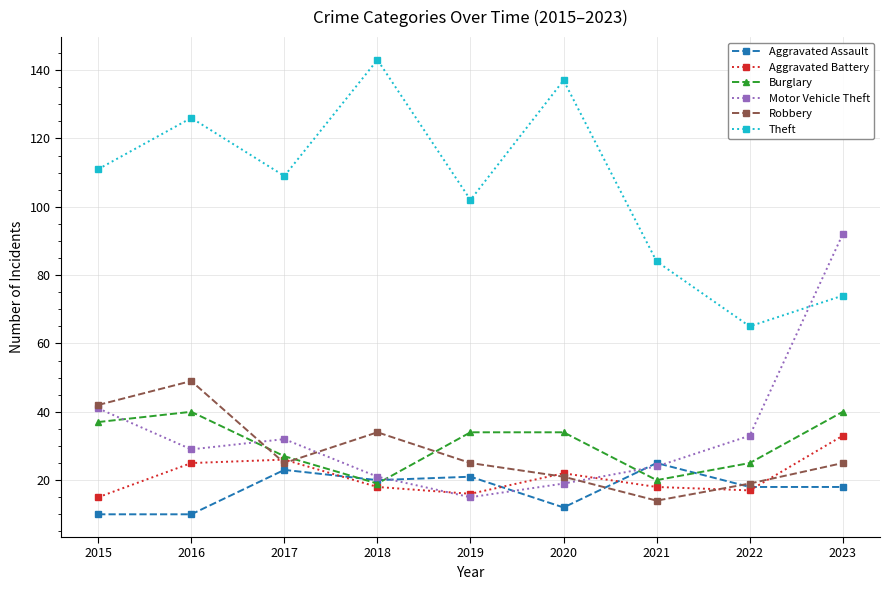

Rank the series by their maximum value, from highest to lowest.

Theft, Motor Vehicle Theft, Robbery, Burglary, Aggravated Battery, Aggravated Assault